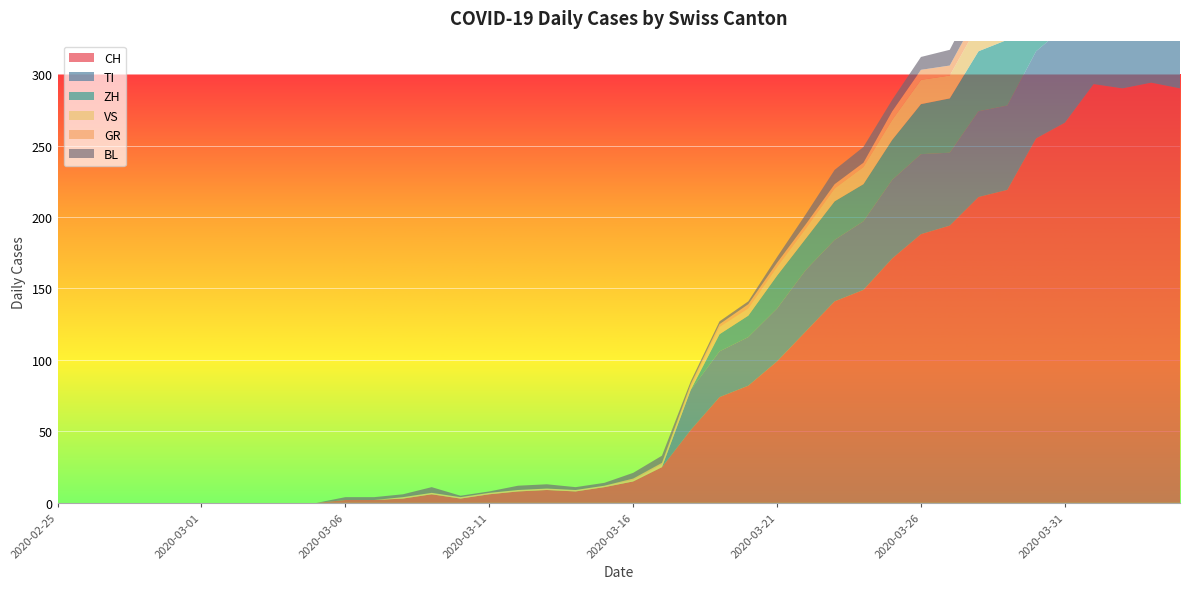

Reading left to right, what are all the values shown in this chart?

CH: 0	0	0	0	0	0	0	0	0	0	2	2	3	6	3	6	8	9	8	11	15	25	51	74	82	99	120	141	149	171	188	194	214	219	255	266	293	290	294	290
GR: 0	0	0	0	0	0	0	0	0	0	0	0	0	0	0	0	0	0	0	0	1	1	2	2	3	3	3	3	3	6	7	7	8	8	9	10	11	11	10	10
VS: 0	0	0	0	0	0	0	0	0	0	0	0	1	1	1	1	1	1	1	1	1	2	2	5	5	6	7	9	12	14	17	16	19	21	23	23	25	24	23	23
TI: 0	0	0	0	0	0	0	0	0	0	0	0	0	0	0	0	0	0	0	0	0	0	28	32	34	37	43	43	48	55	56	51	60	59	61	67	72	73	67	67
BL: 0	0	0	0	0	0	0	0	0	0	2	2	2	4	1	1	3	3	2	2	4	5	2	2	2	4	7	10	11	8	9	11	13	14	16	16	17	18	18	17
ZH: 0	0	0	0	0	0	0	0	0	0	0	0	0	0	0	0	0	0	0	0	0	0	0	12	15	23	22	27	26	28	35	38	42	46	46	50	54	53	57	59